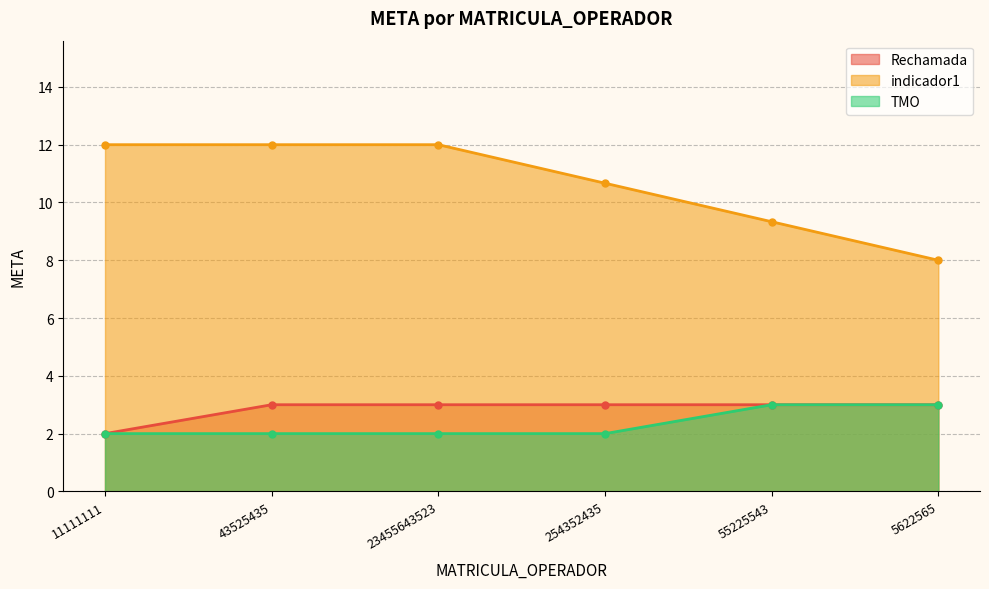

Count the number of data series in this chart.

3